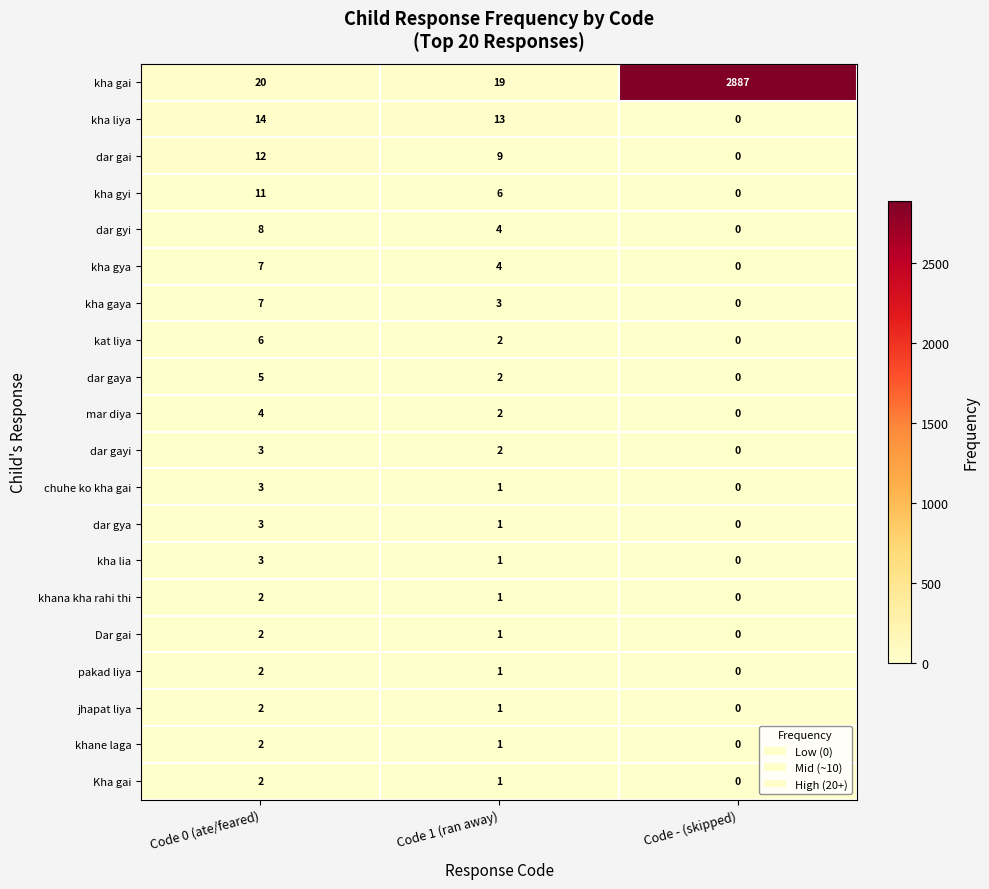

What is the total value across all series at Code 1 (ran away)?

75